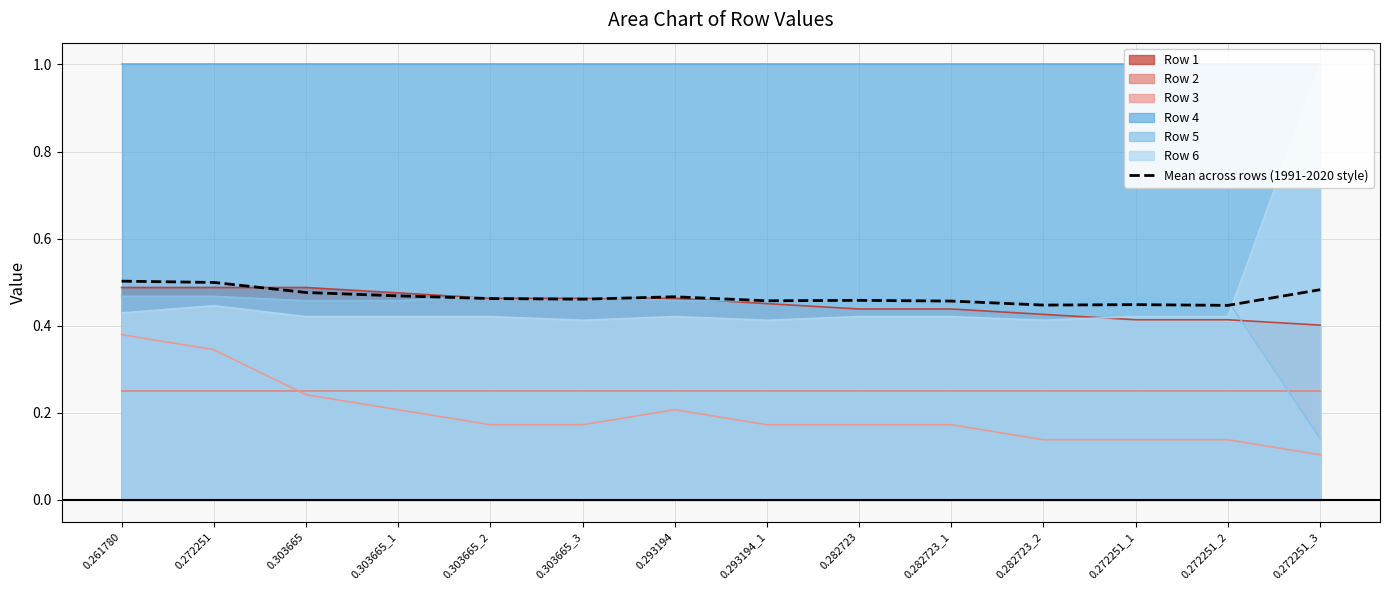

Reading left to right, list all the values displayed in this chart.

0.261780=0.5	0.272251=0.5	0.303665=0.5	0.303665_1=0.5	0.303665_2=0.5	0.303665_3=0.5	0.293194=0.5	0.293194_1=0.5	0.282723=0.5	0.282723_1=0.5	0.282723_2=0.4	0.272251_1=0.4	0.272251_2=0.4	0.272251_3=0.5